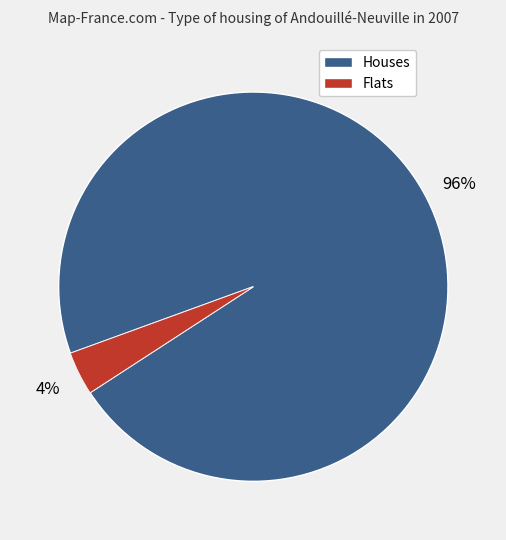

True or false: Flats accounts for 4% of the total.

True